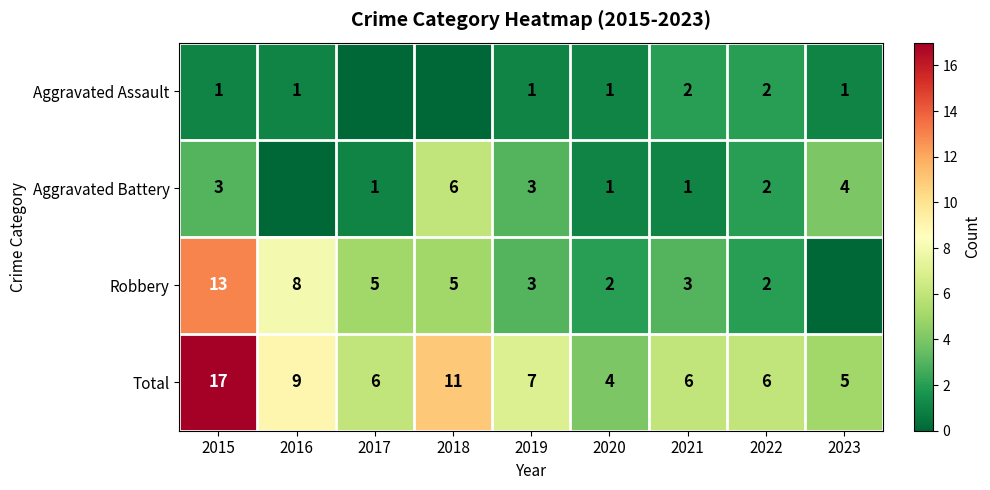

What is the difference between the Total values at 2023 and 2015?

12